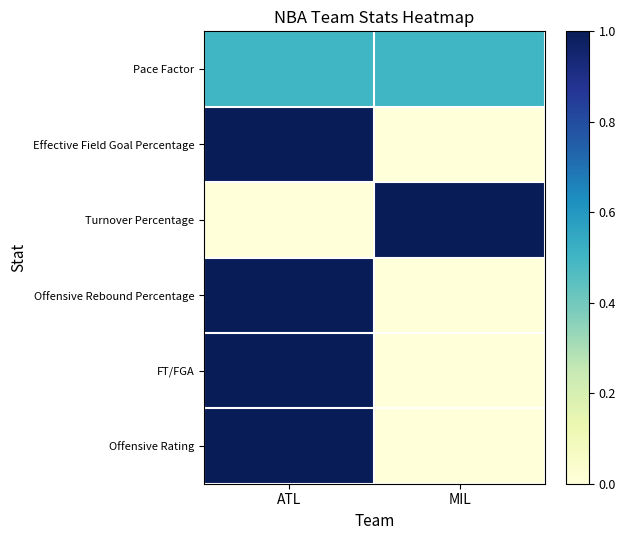

Reading left to right, what are all the values shown in this chart?

Pace Factor: ATL=0.5	MIL=0.5
Effective Field Goal Percentage: ATL=1.0	MIL=0.0
Turnover Percentage: ATL=0.0	MIL=1.0
Offensive Rebound Percentage: ATL=1.0	MIL=0.0
FT/FGA: ATL=1.0	MIL=0.0
Offensive Rating: ATL=1.0	MIL=0.0